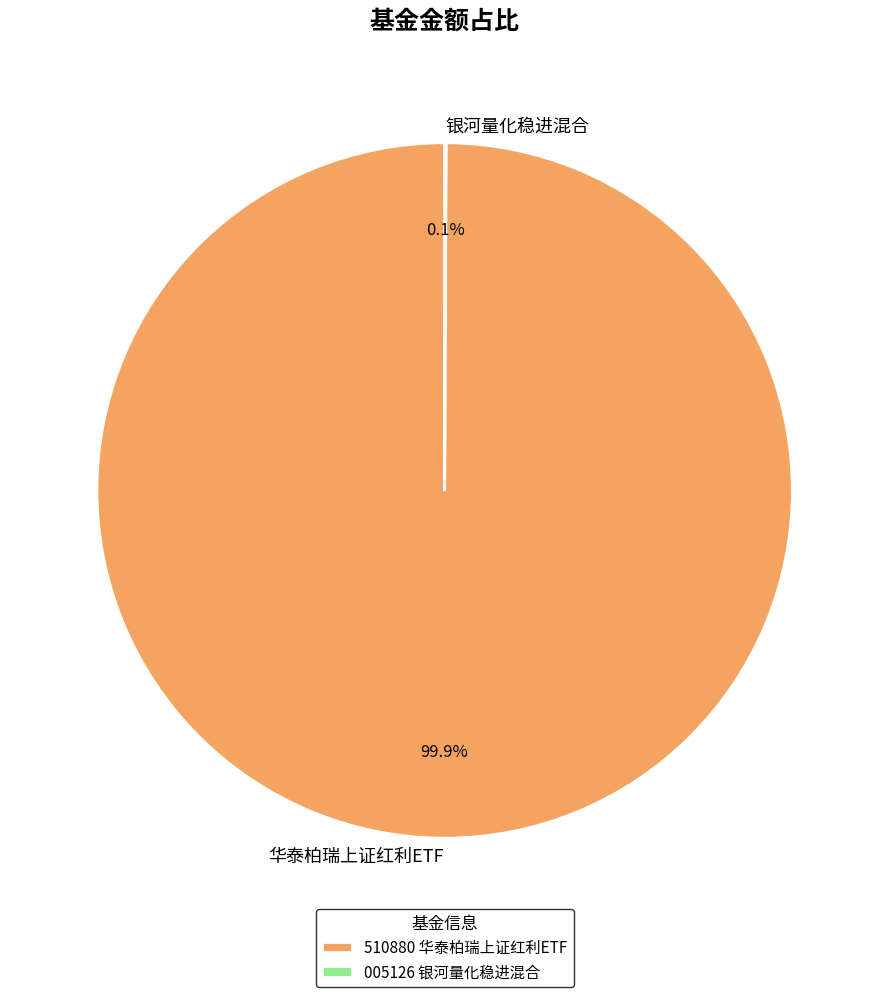

Which category has the biggest portion of the pie?

华泰柏瑞上证红利ETF